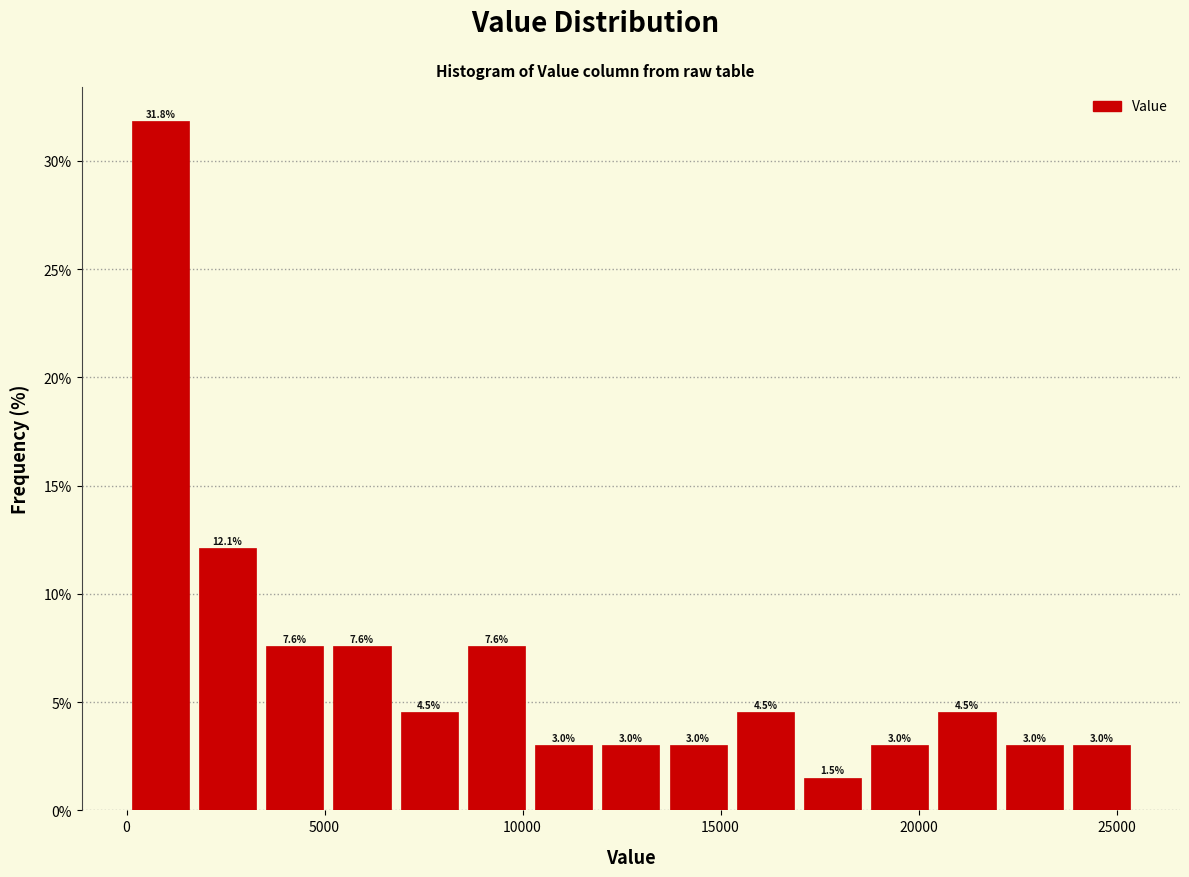

Read against the x-axis, roughly where is the centre of the tallest bar?

1000